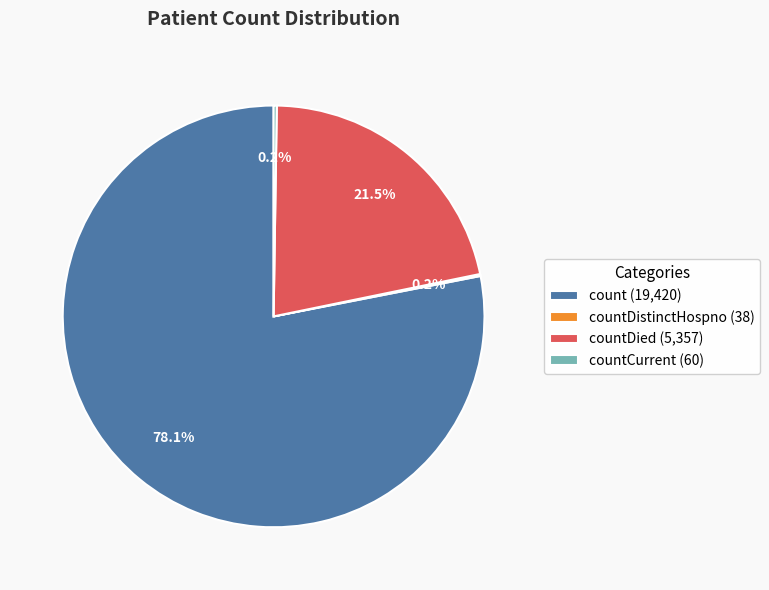

What is the largest slice in the pie chart?

count (19,420)